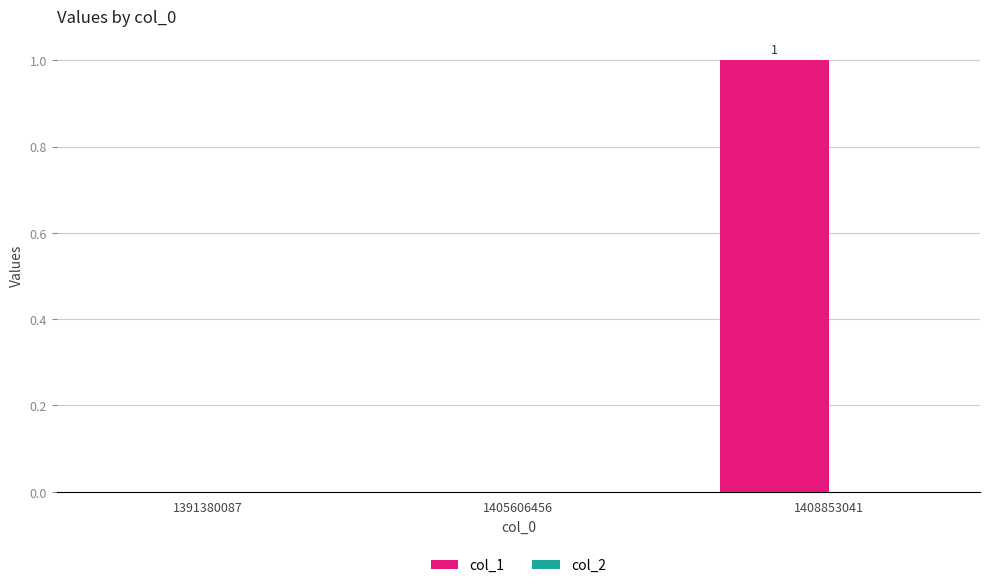

What is the maximum value shown in the chart?

1